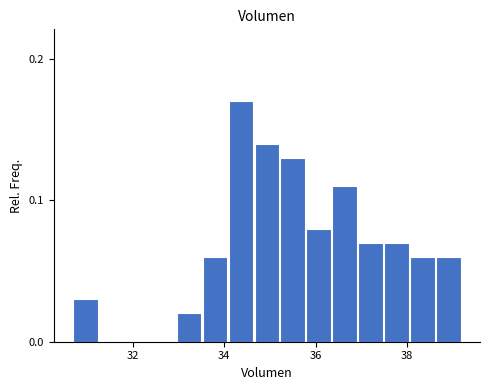

Around what value on the x-axis is the tallest bar? Give the approximate position of its centre, as read against the axis.

34.4